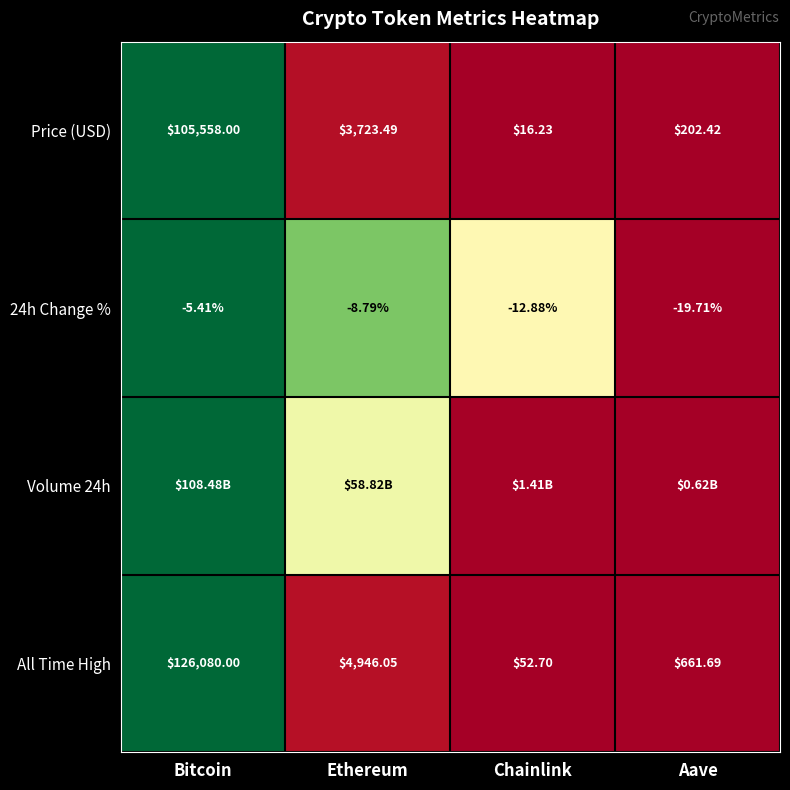

Rank the categories by All Time High value from highest to lowest.

Bitcoin, Ethereum, Aave, Chainlink